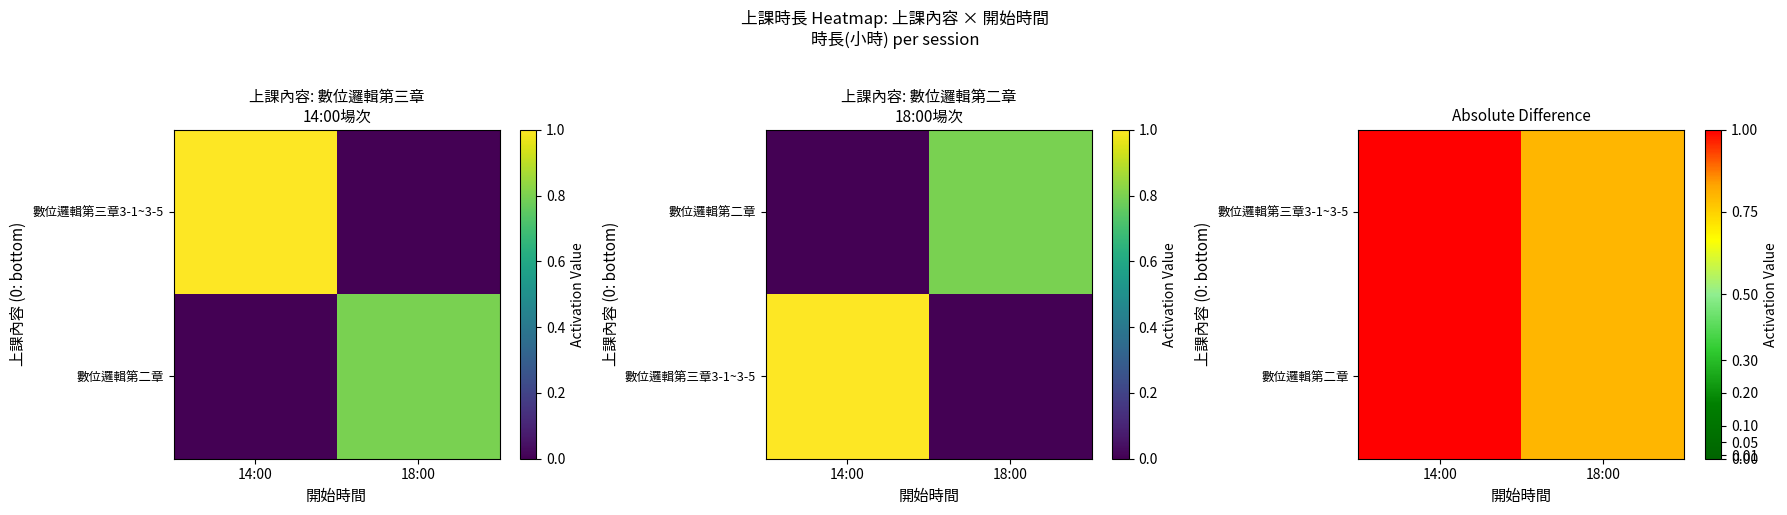

The 數位邏輯第三章3-1~3-5 series shows 1.0 at 14:00. True or false?

True